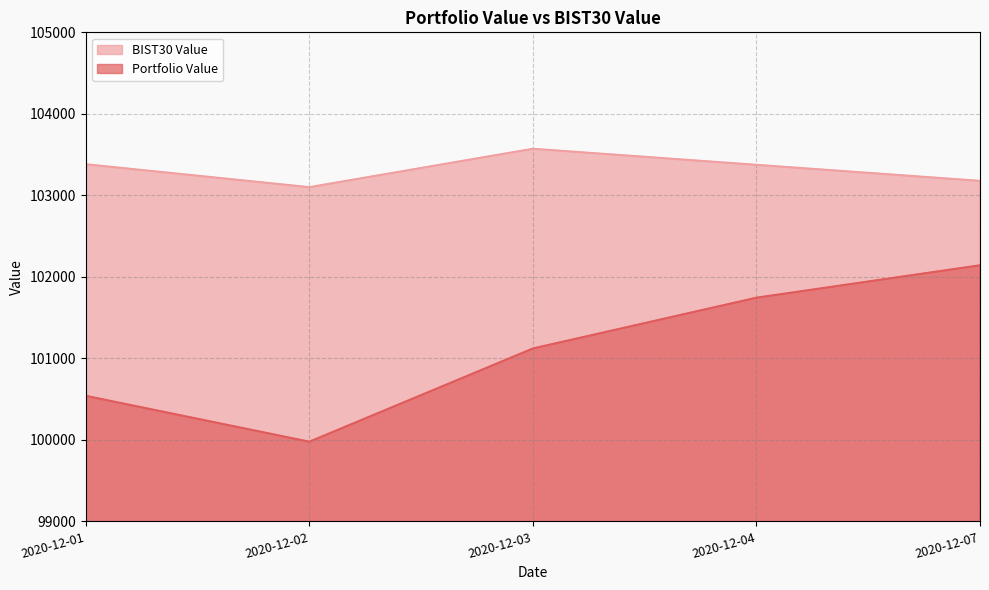

At which label does Portfolio Value reach its peak?

2020-12-07